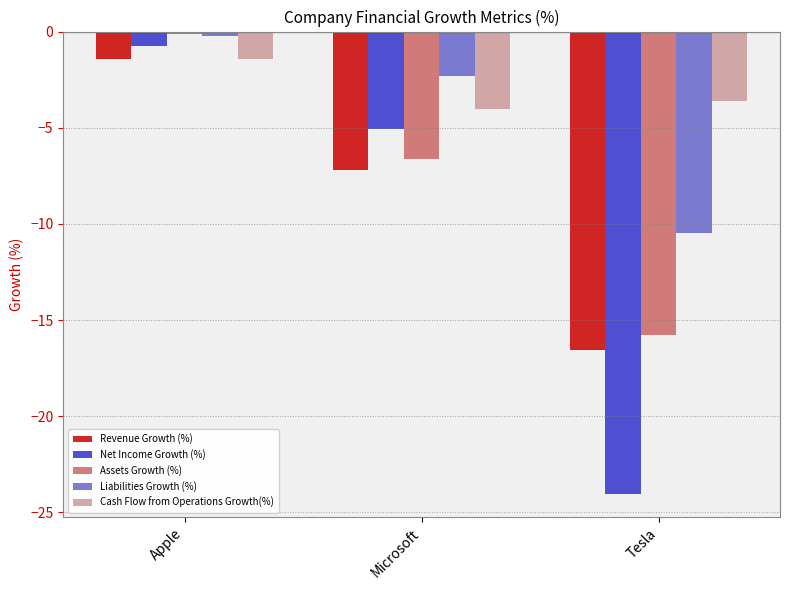

The value of Assets Growth (%) at Tesla is -27.7. True or false?

False